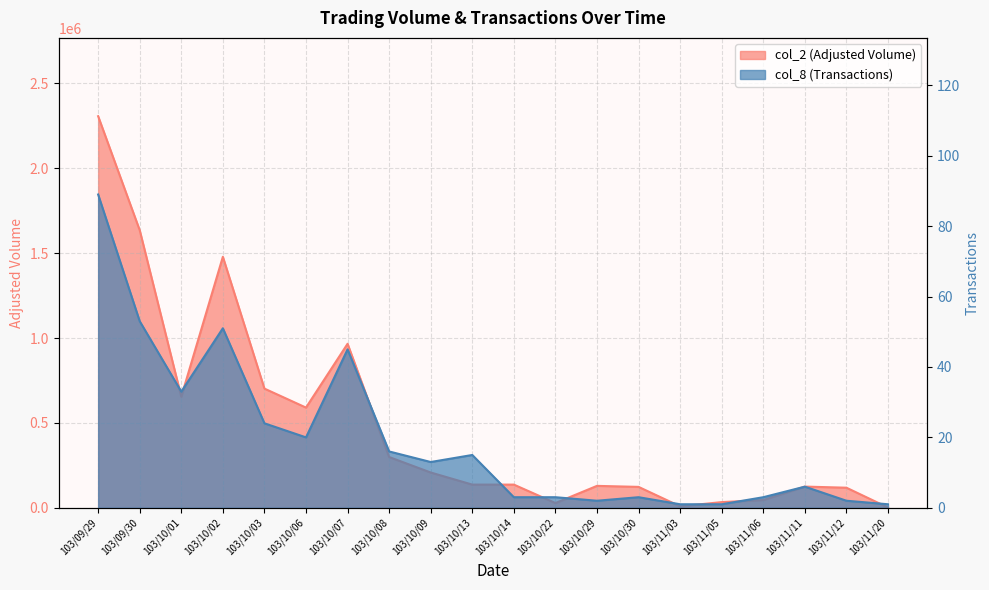

How many interior local valleys does the col_8 (Transactions) series have?

4